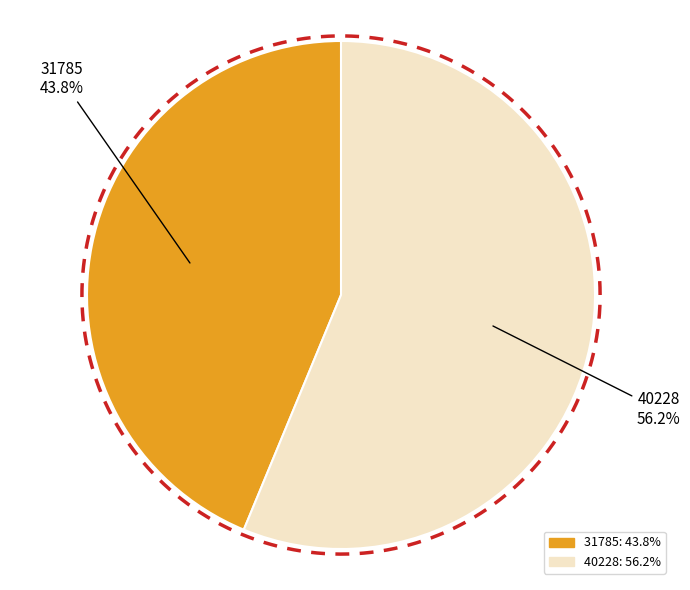

True or false: 40228 accounts for 44% of the total.

False